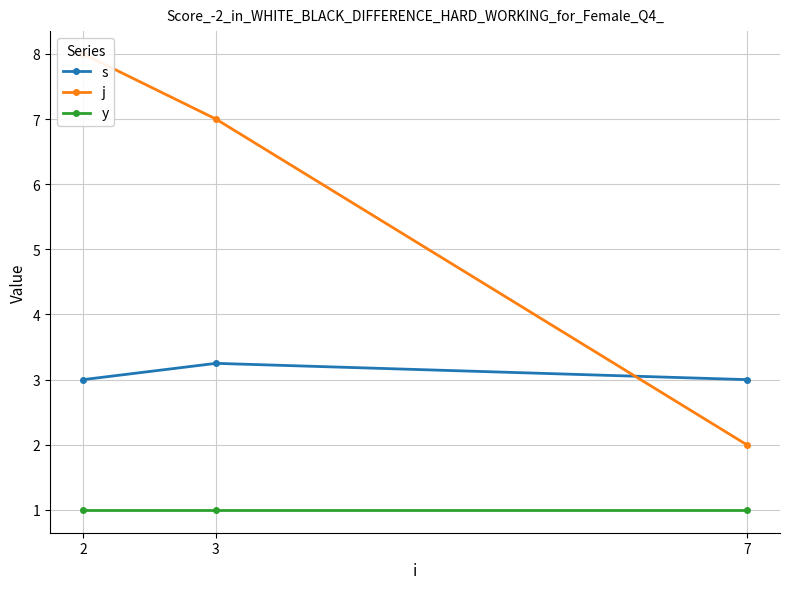

How many data points in s are above 3?

1